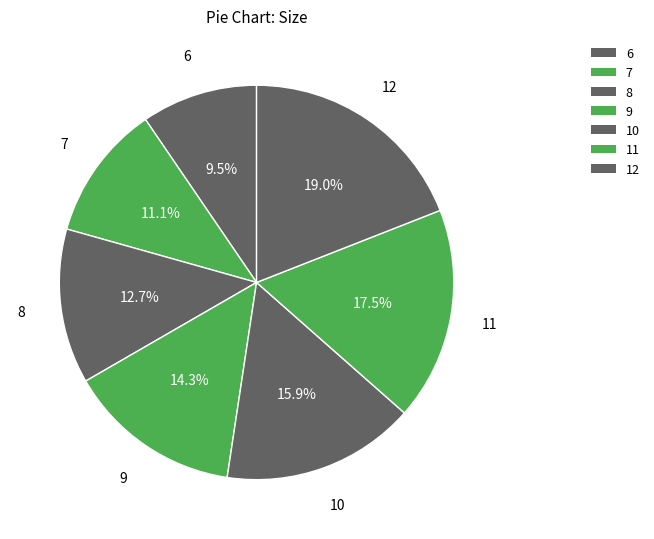

The 6 slice represents 10% of the pie. True or false?

True